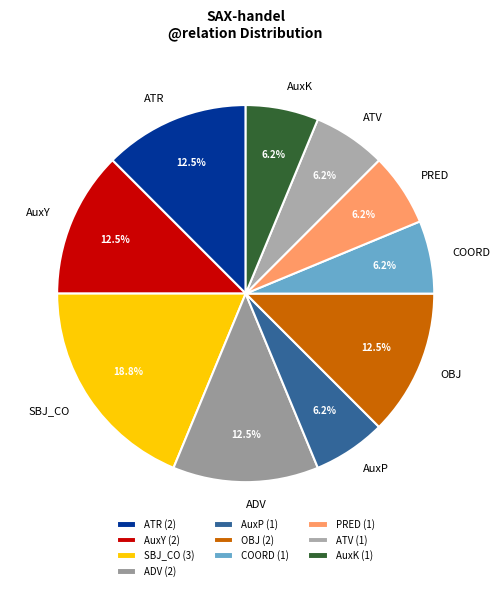

The SBJ_CO slice represents 32% of the pie. True or false?

False